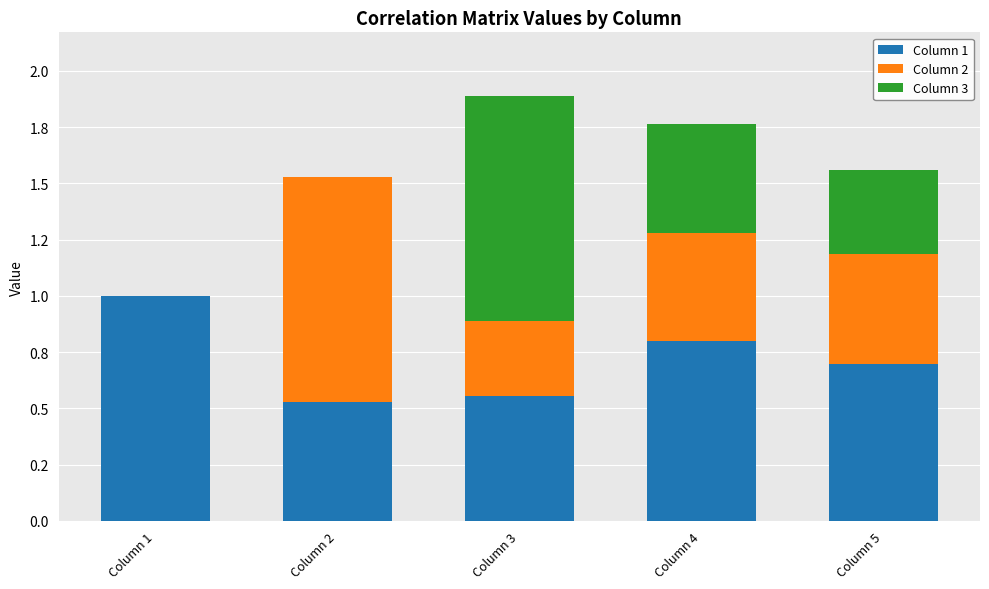

What is the average value of the Column 1 series?

0.7